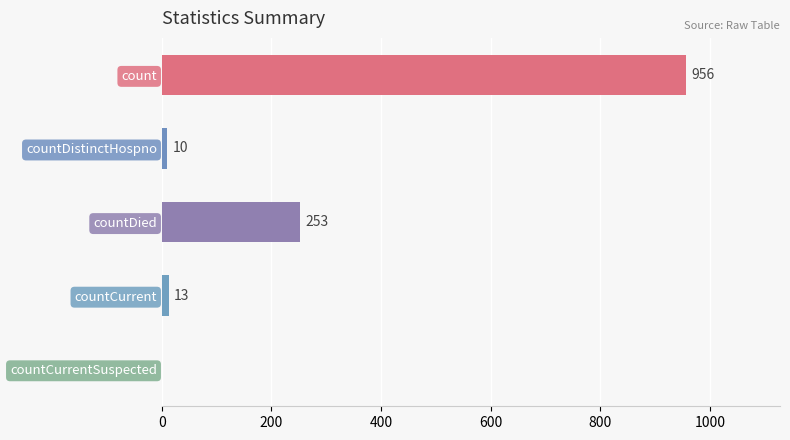

What is the maximum value shown in the chart?

956